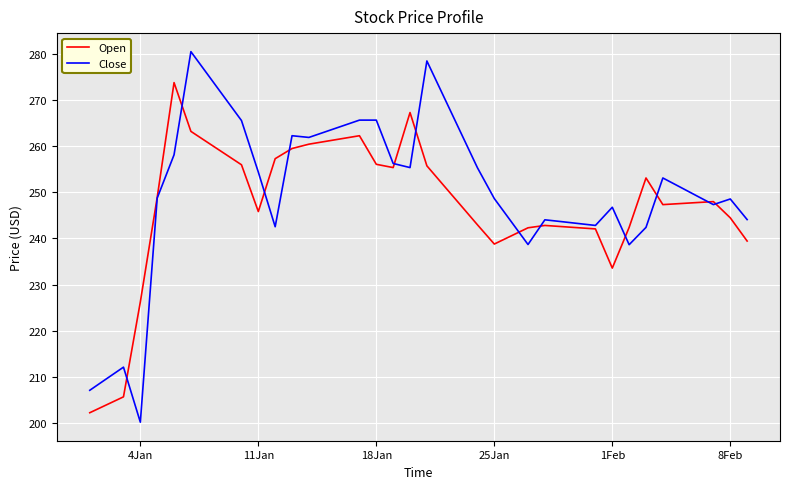

Rank the series by their maximum value, from lowest to highest.

Open, Close